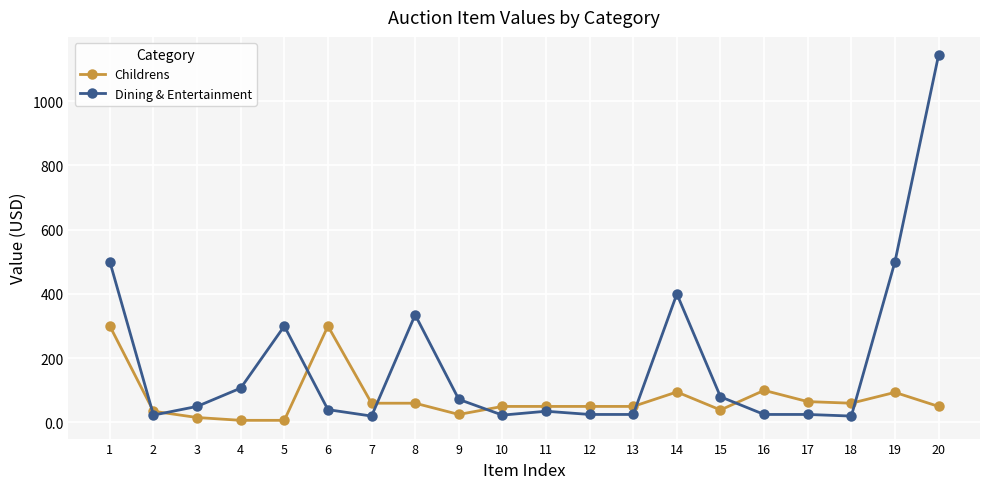

Which series ends up on top after the final intersection of Childrens and Dining & Entertainment?

Dining & Entertainment